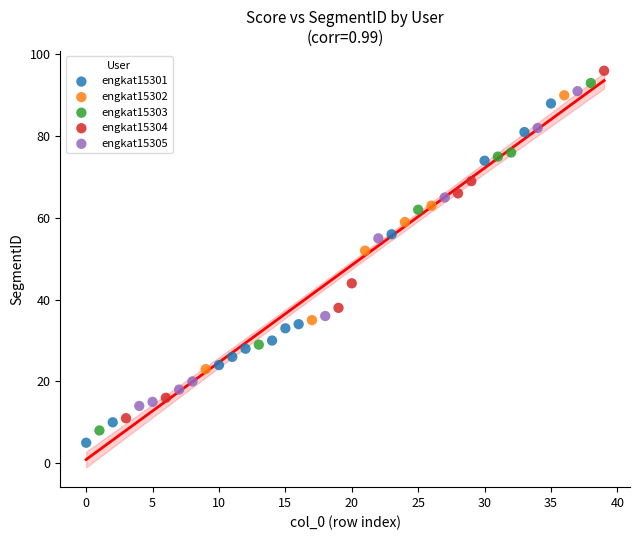

Which series contains the lowest Y value?

engkat15301